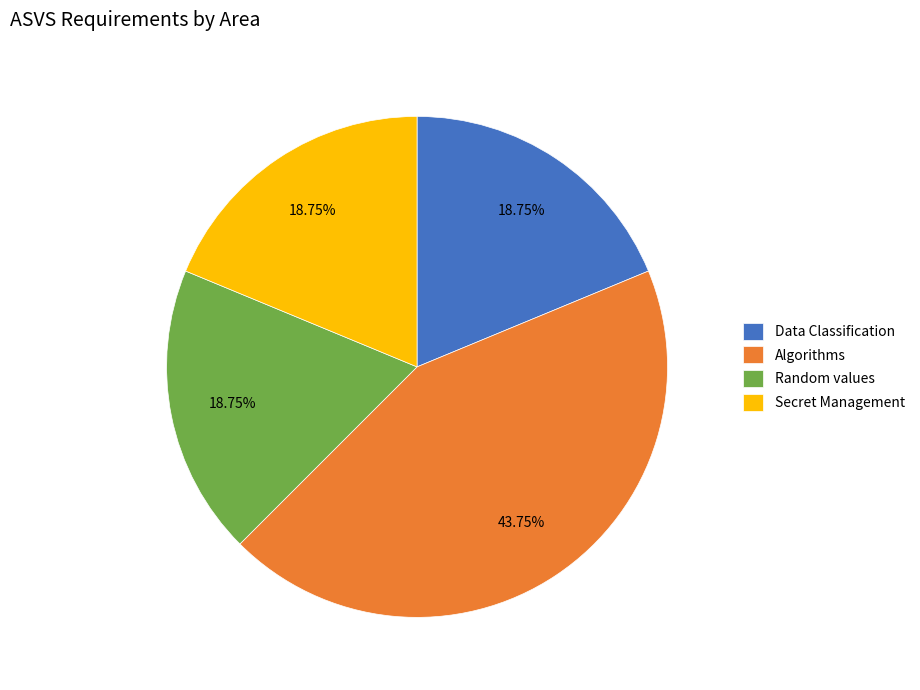

How many slices are in this pie chart?

4